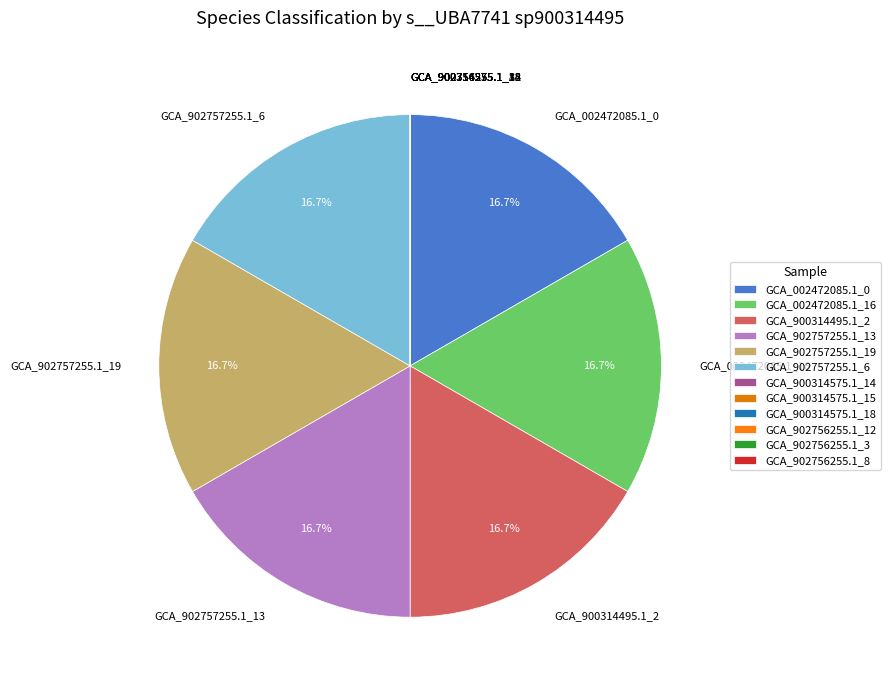

Does GCA_902757255.1_6 represent more than half of the total?

No